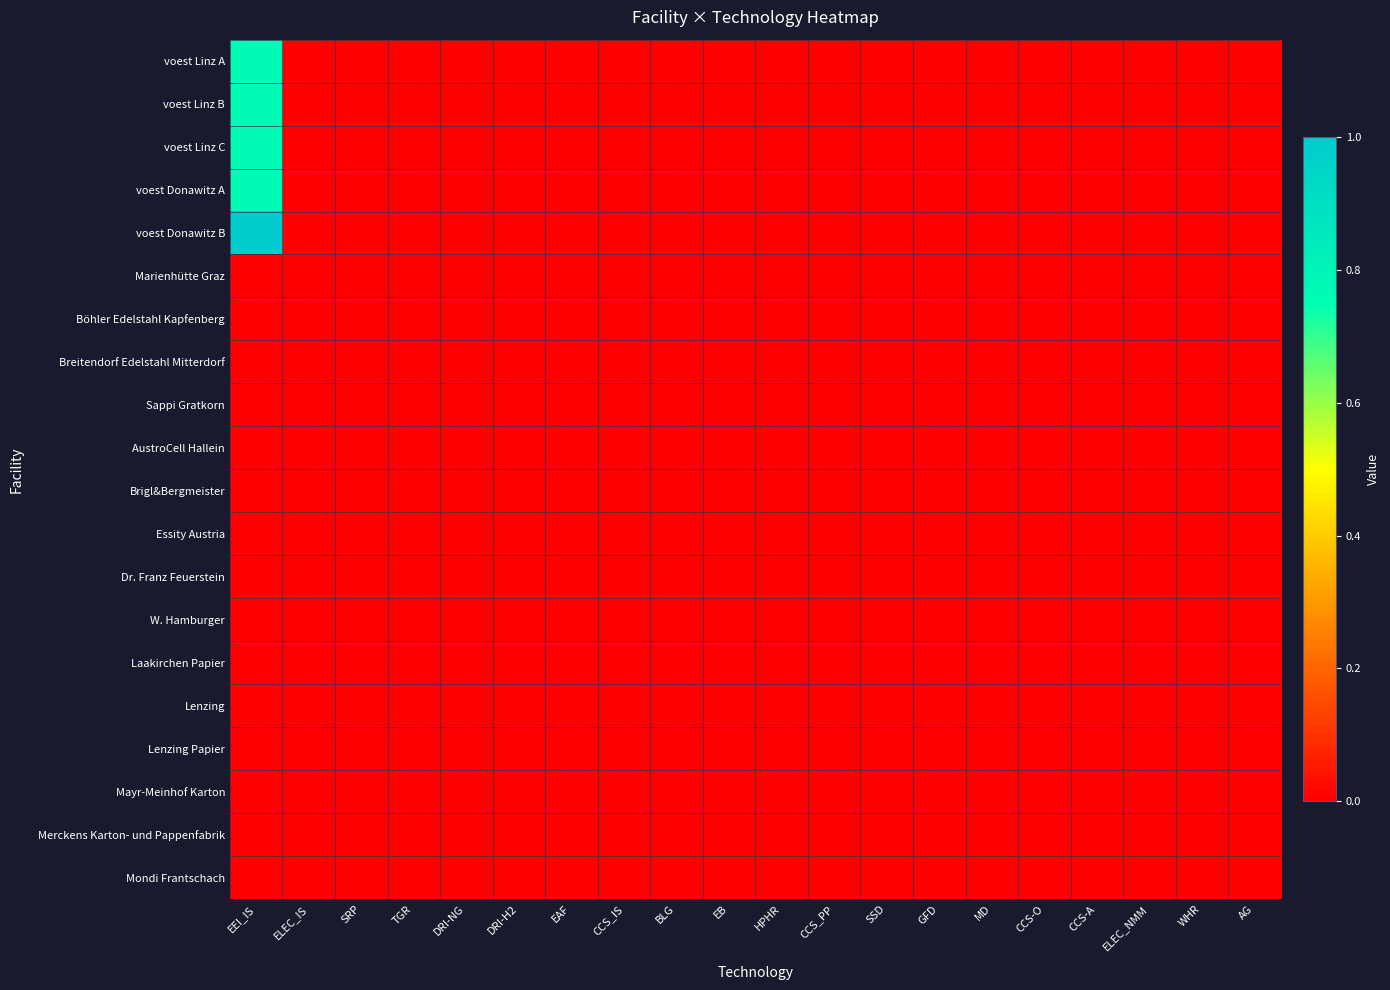

Reading right to left, list all the values displayed in this chart.

voest Linz A: AG=0.0	WHR=0.0	ELEC_NMM=0.0	CCS-A=0.0	CCS-O=0.0	MD=0.0	GFD=0.0	SSD=0.0	CCS_PP=0.0	HPHR=0.0	EB=0.0	BLG=0.0	CCS_IS=0.0	EAF=0.0	DRI-H2=0.0	DRI-NG=0.0	TGR=0.0	SRP=0.0	ELEC_IS=0.0	EEI_IS=0.8
voest Linz B: AG=0.0	WHR=0.0	ELEC_NMM=0.0	CCS-A=0.0	CCS-O=0.0	MD=0.0	GFD=0.0	SSD=0.0	CCS_PP=0.0	HPHR=0.0	EB=0.0	BLG=0.0	CCS_IS=0.0	EAF=0.0	DRI-H2=0.0	DRI-NG=0.0	TGR=0.0	SRP=0.0	ELEC_IS=0.0	EEI_IS=0.8
voest Linz C: AG=0.0	WHR=0.0	ELEC_NMM=0.0	CCS-A=0.0	CCS-O=0.0	MD=0.0	GFD=0.0	SSD=0.0	CCS_PP=0.0	HPHR=0.0	EB=0.0	BLG=0.0	CCS_IS=0.0	EAF=0.0	DRI-H2=0.0	DRI-NG=0.0	TGR=0.0	SRP=0.0	ELEC_IS=0.0	EEI_IS=0.8
voest Donawitz A: AG=0.0	WHR=0.0	ELEC_NMM=0.0	CCS-A=0.0	CCS-O=0.0	MD=0.0	GFD=0.0	SSD=0.0	CCS_PP=0.0	HPHR=0.0	EB=0.0	BLG=0.0	CCS_IS=0.0	EAF=0.0	DRI-H2=0.0	DRI-NG=0.0	TGR=0.0	SRP=0.0	ELEC_IS=0.0	EEI_IS=0.8
voest Donawitz B: AG=0.0	WHR=0.0	ELEC_NMM=0.0	CCS-A=0.0	CCS-O=0.0	MD=0.0	GFD=0.0	SSD=0.0	CCS_PP=0.0	HPHR=0.0	EB=0.0	BLG=0.0	CCS_IS=0.0	EAF=0.0	DRI-H2=0.0	DRI-NG=0.0	TGR=0.0	SRP=0.0	ELEC_IS=0.0	EEI_IS=1.0
Marienhütte Graz: AG=0.0	WHR=0.0	ELEC_NMM=0.0	CCS-A=0.0	CCS-O=0.0	MD=0.0	GFD=0.0	SSD=0.0	CCS_PP=0.0	HPHR=0.0	EB=0.0	BLG=0.0	CCS_IS=0.0	EAF=0.0	DRI-H2=0.0	DRI-NG=0.0	TGR=0.0	SRP=0.0	ELEC_IS=0.0	EEI_IS=0.0
Böhler Edelstahl Kapfenberg: AG=0.0	WHR=0.0	ELEC_NMM=0.0	CCS-A=0.0	CCS-O=0.0	MD=0.0	GFD=0.0	SSD=0.0	CCS_PP=0.0	HPHR=0.0	EB=0.0	BLG=0.0	CCS_IS=0.0	EAF=0.0	DRI-H2=0.0	DRI-NG=0.0	TGR=0.0	SRP=0.0	ELEC_IS=0.0	EEI_IS=0.0
Breitendorf Edelstahl Mitterdorf: AG=0.0	WHR=0.0	ELEC_NMM=0.0	CCS-A=0.0	CCS-O=0.0	MD=0.0	GFD=0.0	SSD=0.0	CCS_PP=0.0	HPHR=0.0	EB=0.0	BLG=0.0	CCS_IS=0.0	EAF=0.0	DRI-H2=0.0	DRI-NG=0.0	TGR=0.0	SRP=0.0	ELEC_IS=0.0	EEI_IS=0.0
Sappi Gratkorn: AG=0.0	WHR=0.0	ELEC_NMM=0.0	CCS-A=0.0	CCS-O=0.0	MD=0.0	GFD=0.0	SSD=0.0	CCS_PP=0.0	HPHR=0.0	EB=0.0	BLG=0.0	CCS_IS=0.0	EAF=0.0	DRI-H2=0.0	DRI-NG=0.0	TGR=0.0	SRP=0.0	ELEC_IS=0.0	EEI_IS=0.0
AustroCell Hallein: AG=0.0	WHR=0.0	ELEC_NMM=0.0	CCS-A=0.0	CCS-O=0.0	MD=0.0	GFD=0.0	SSD=0.0	CCS_PP=0.0	HPHR=0.0	EB=0.0	BLG=0.0	CCS_IS=0.0	EAF=0.0	DRI-H2=0.0	DRI-NG=0.0	TGR=0.0	SRP=0.0	ELEC_IS=0.0	EEI_IS=0.0
Brigl&Bergmeister: AG=0.0	WHR=0.0	ELEC_NMM=0.0	CCS-A=0.0	CCS-O=0.0	MD=0.0	GFD=0.0	SSD=0.0	CCS_PP=0.0	HPHR=0.0	EB=0.0	BLG=0.0	CCS_IS=0.0	EAF=0.0	DRI-H2=0.0	DRI-NG=0.0	TGR=0.0	SRP=0.0	ELEC_IS=0.0	EEI_IS=0.0
Essity Austria: AG=0.0	WHR=0.0	ELEC_NMM=0.0	CCS-A=0.0	CCS-O=0.0	MD=0.0	GFD=0.0	SSD=0.0	CCS_PP=0.0	HPHR=0.0	EB=0.0	BLG=0.0	CCS_IS=0.0	EAF=0.0	DRI-H2=0.0	DRI-NG=0.0	TGR=0.0	SRP=0.0	ELEC_IS=0.0	EEI_IS=0.0
Dr. Franz Feuerstein: AG=0.0	WHR=0.0	ELEC_NMM=0.0	CCS-A=0.0	CCS-O=0.0	MD=0.0	GFD=0.0	SSD=0.0	CCS_PP=0.0	HPHR=0.0	EB=0.0	BLG=0.0	CCS_IS=0.0	EAF=0.0	DRI-H2=0.0	DRI-NG=0.0	TGR=0.0	SRP=0.0	ELEC_IS=0.0	EEI_IS=0.0
W. Hamburger: AG=0.0	WHR=0.0	ELEC_NMM=0.0	CCS-A=0.0	CCS-O=0.0	MD=0.0	GFD=0.0	SSD=0.0	CCS_PP=0.0	HPHR=0.0	EB=0.0	BLG=0.0	CCS_IS=0.0	EAF=0.0	DRI-H2=0.0	DRI-NG=0.0	TGR=0.0	SRP=0.0	ELEC_IS=0.0	EEI_IS=0.0
Laakirchen Papier: AG=0.0	WHR=0.0	ELEC_NMM=0.0	CCS-A=0.0	CCS-O=0.0	MD=0.0	GFD=0.0	SSD=0.0	CCS_PP=0.0	HPHR=0.0	EB=0.0	BLG=0.0	CCS_IS=0.0	EAF=0.0	DRI-H2=0.0	DRI-NG=0.0	TGR=0.0	SRP=0.0	ELEC_IS=0.0	EEI_IS=0.0
Lenzing: AG=0.0	WHR=0.0	ELEC_NMM=0.0	CCS-A=0.0	CCS-O=0.0	MD=0.0	GFD=0.0	SSD=0.0	CCS_PP=0.0	HPHR=0.0	EB=0.0	BLG=0.0	CCS_IS=0.0	EAF=0.0	DRI-H2=0.0	DRI-NG=0.0	TGR=0.0	SRP=0.0	ELEC_IS=0.0	EEI_IS=0.0
Lenzing Papier: AG=0.0	WHR=0.0	ELEC_NMM=0.0	CCS-A=0.0	CCS-O=0.0	MD=0.0	GFD=0.0	SSD=0.0	CCS_PP=0.0	HPHR=0.0	EB=0.0	BLG=0.0	CCS_IS=0.0	EAF=0.0	DRI-H2=0.0	DRI-NG=0.0	TGR=0.0	SRP=0.0	ELEC_IS=0.0	EEI_IS=0.0
Mayr-Meinhof Karton: AG=0.0	WHR=0.0	ELEC_NMM=0.0	CCS-A=0.0	CCS-O=0.0	MD=0.0	GFD=0.0	SSD=0.0	CCS_PP=0.0	HPHR=0.0	EB=0.0	BLG=0.0	CCS_IS=0.0	EAF=0.0	DRI-H2=0.0	DRI-NG=0.0	TGR=0.0	SRP=0.0	ELEC_IS=0.0	EEI_IS=0.0
Merckens Karton- und Pappenfabrik: AG=0.0	WHR=0.0	ELEC_NMM=0.0	CCS-A=0.0	CCS-O=0.0	MD=0.0	GFD=0.0	SSD=0.0	CCS_PP=0.0	HPHR=0.0	EB=0.0	BLG=0.0	CCS_IS=0.0	EAF=0.0	DRI-H2=0.0	DRI-NG=0.0	TGR=0.0	SRP=0.0	ELEC_IS=0.0	EEI_IS=0.0
Mondi Frantschach: AG=0.0	WHR=0.0	ELEC_NMM=0.0	CCS-A=0.0	CCS-O=0.0	MD=0.0	GFD=0.0	SSD=0.0	CCS_PP=0.0	HPHR=0.0	EB=0.0	BLG=0.0	CCS_IS=0.0	EAF=0.0	DRI-H2=0.0	DRI-NG=0.0	TGR=0.0	SRP=0.0	ELEC_IS=0.0	EEI_IS=0.0